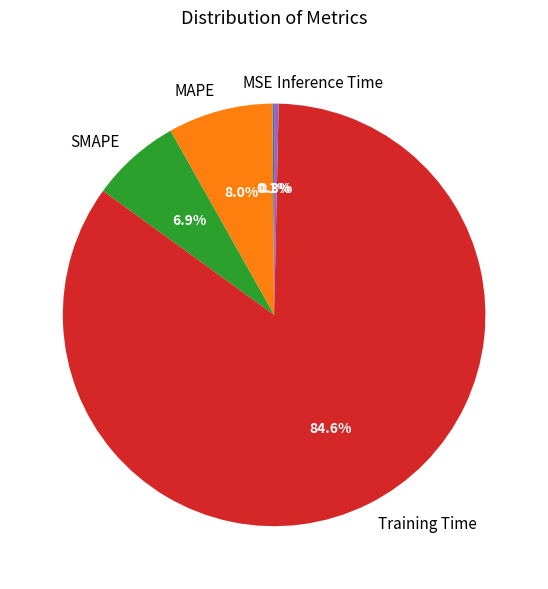

Combined, do SMAPE and Training Time account for over 50%?

Yes